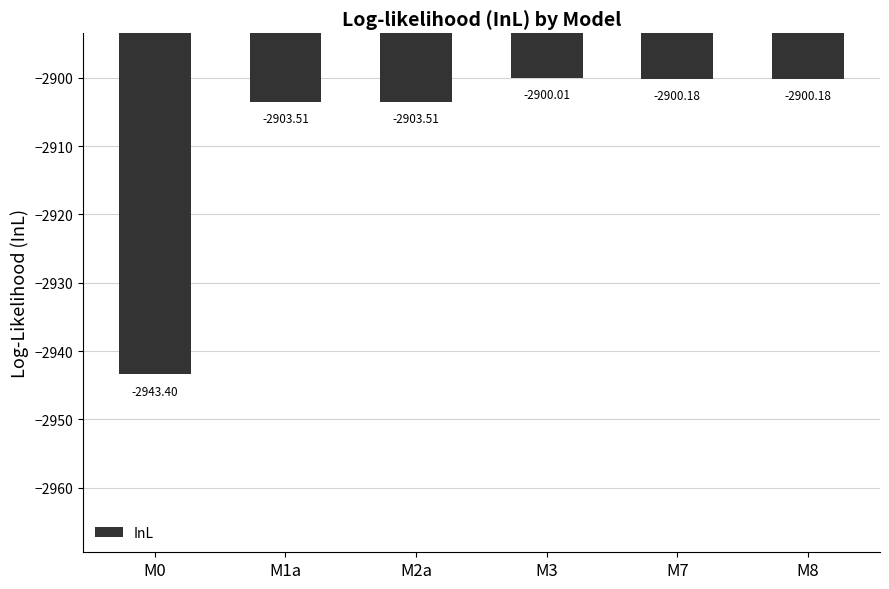

Reading right to left, extract all data points from this chart.

M8=-2900.2	M7=-2900.2	M3=-2900.0	M2a=-2903.5	M1a=-2903.5	M0=-2943.4